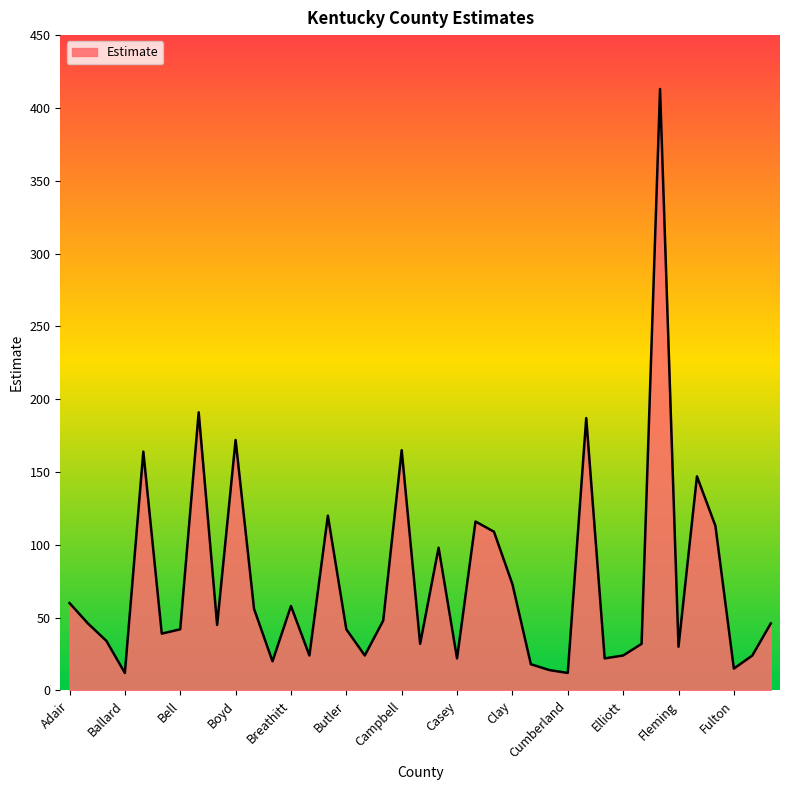

What is the difference between the maximum and minimum values?

401